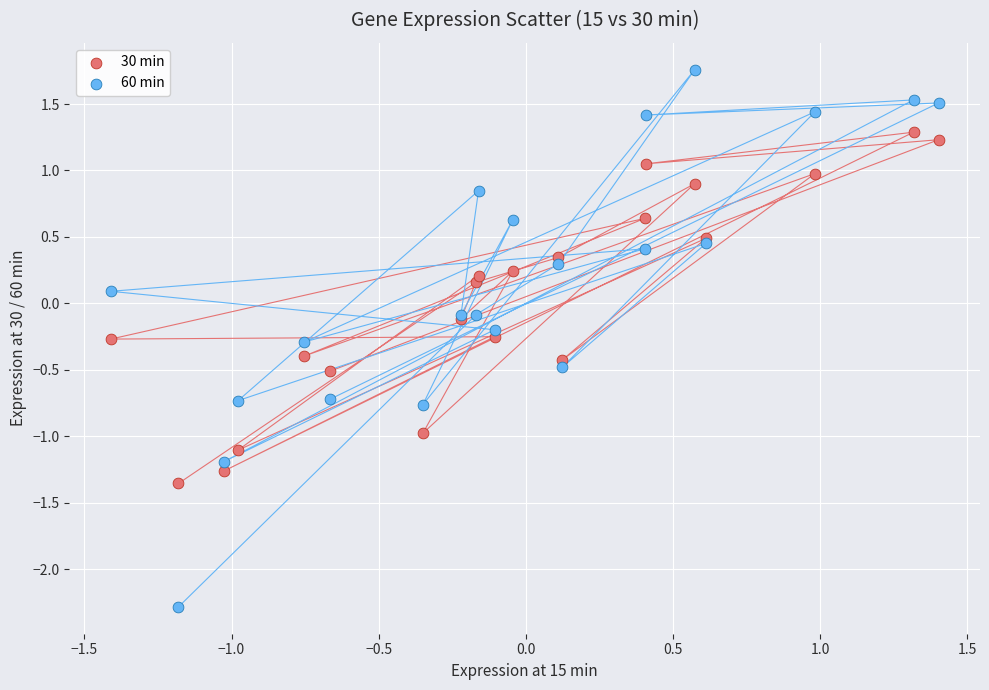

Which series reaches the minimum Y coordinate?

60 min